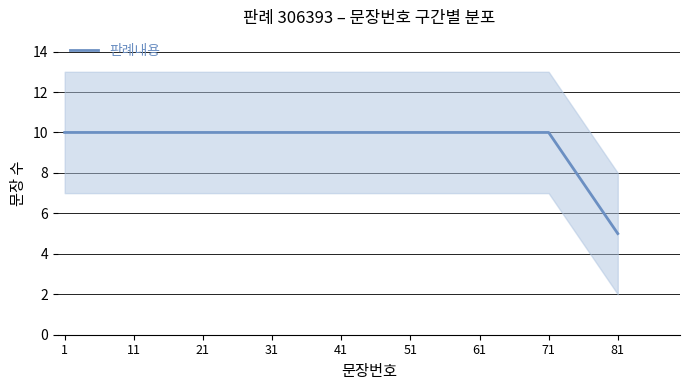

Reading left to right, what are all the values shown in this chart?

10	10	10	10	10	10	10	10	5